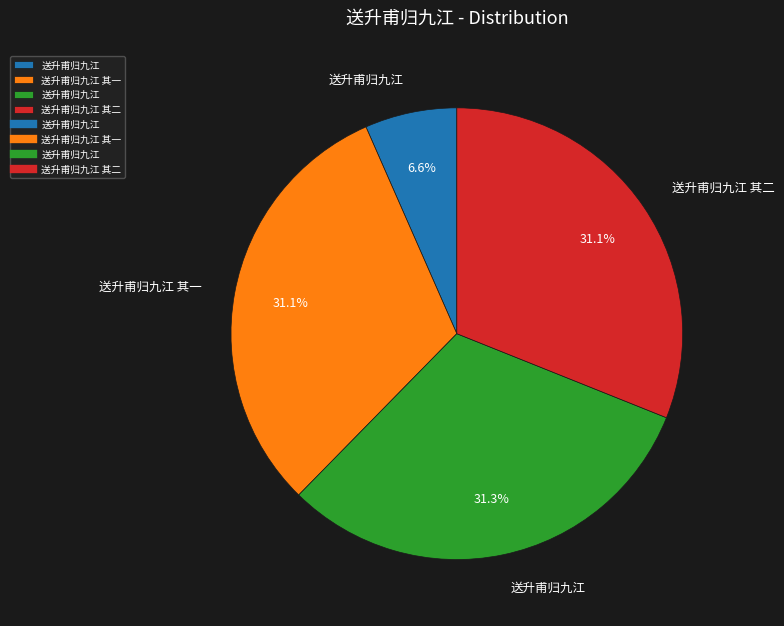

Is there any slice that represents more than half of the pie?

No